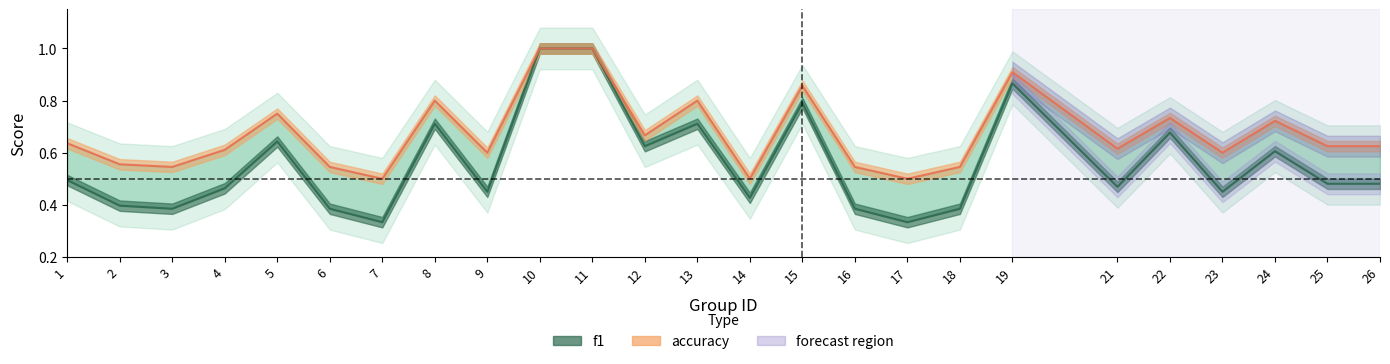

Is this an area chart (filled region under the line)?

No